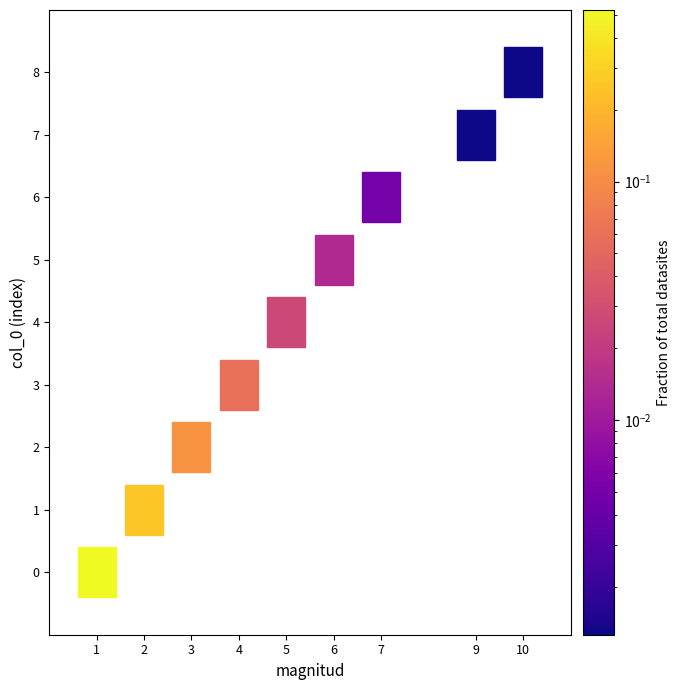

The chart shows a value of 0.5 at 0. True or false?

True